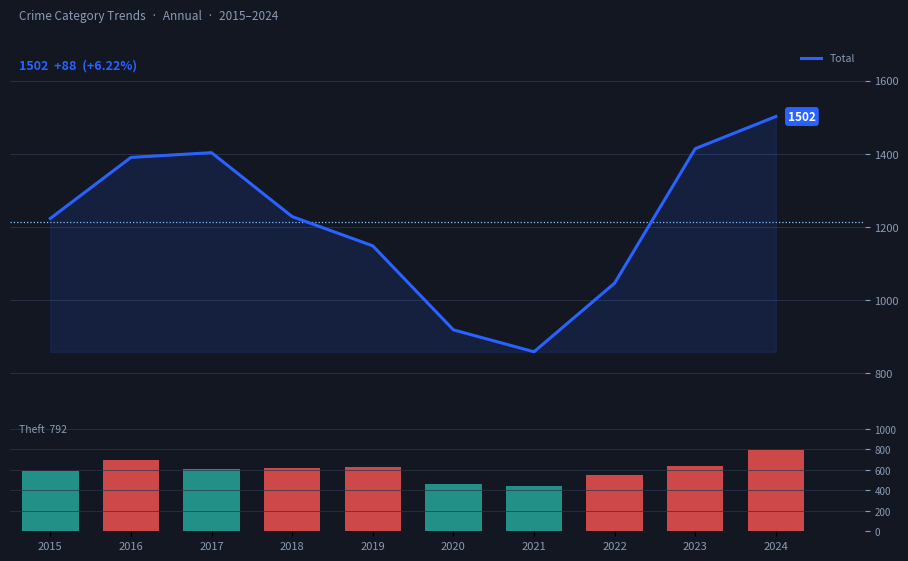

What is the value of the Total bar at the 9th from the left?

1414